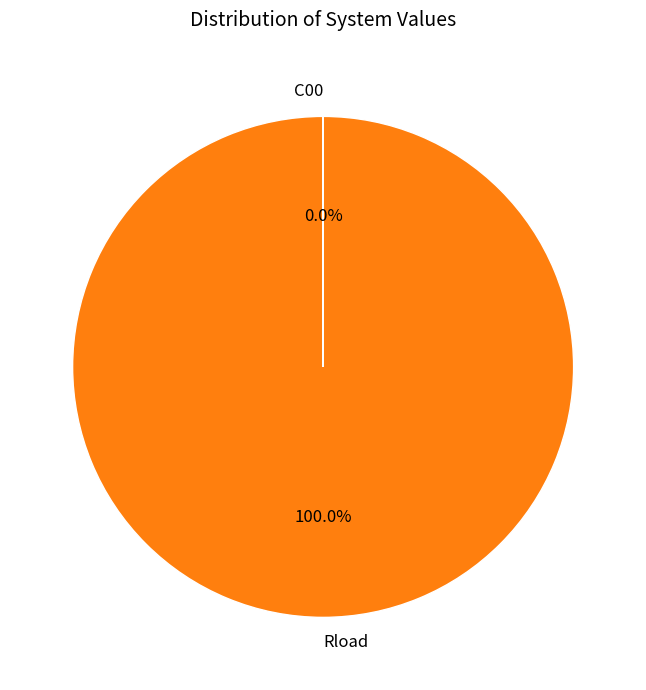

To the nearest percent, what portion does Rload represent?

100%